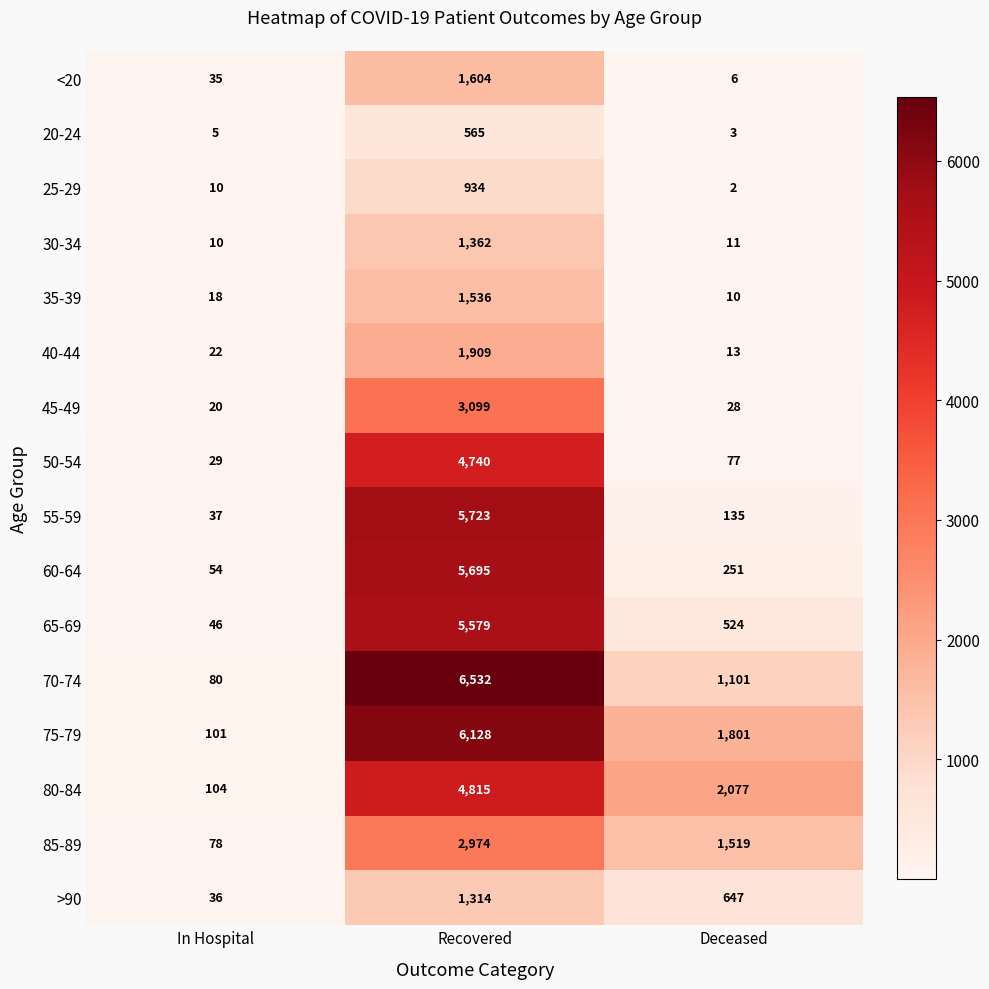

Rank the series by their maximum value, from highest to lowest.

70-74, 75-79, 55-59, 60-64, 65-69, 80-84, 50-54, 45-49, 85-89, 40-44, <20, 35-39, 30-34, >90, 25-29, 20-24